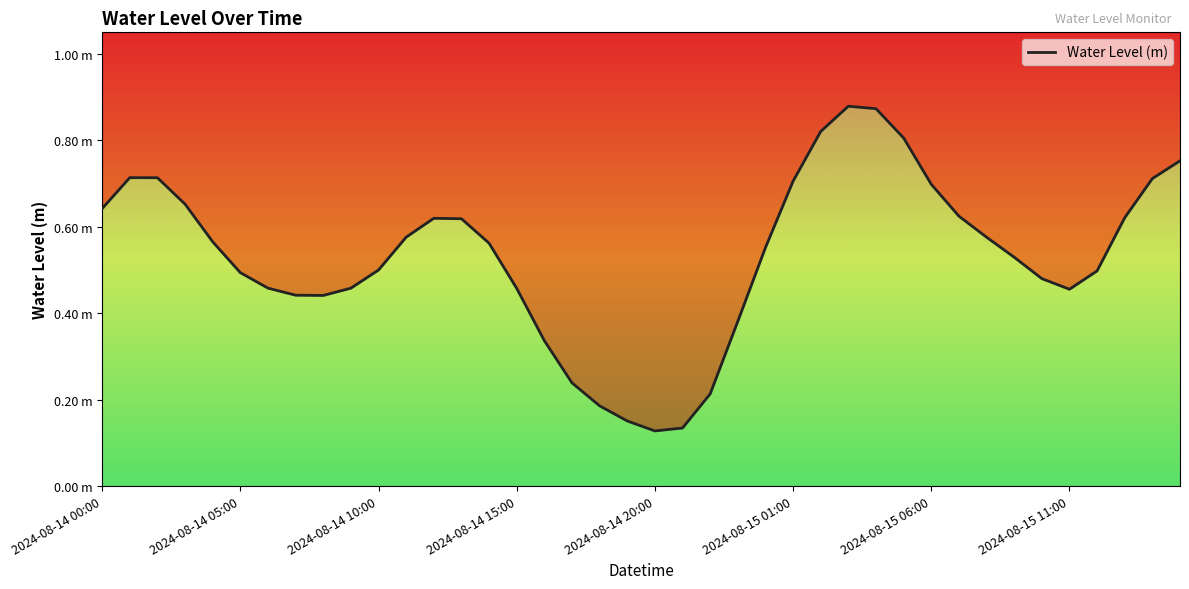

True or false: the data shows 0.5 at 2024-08-14 06:00.

True